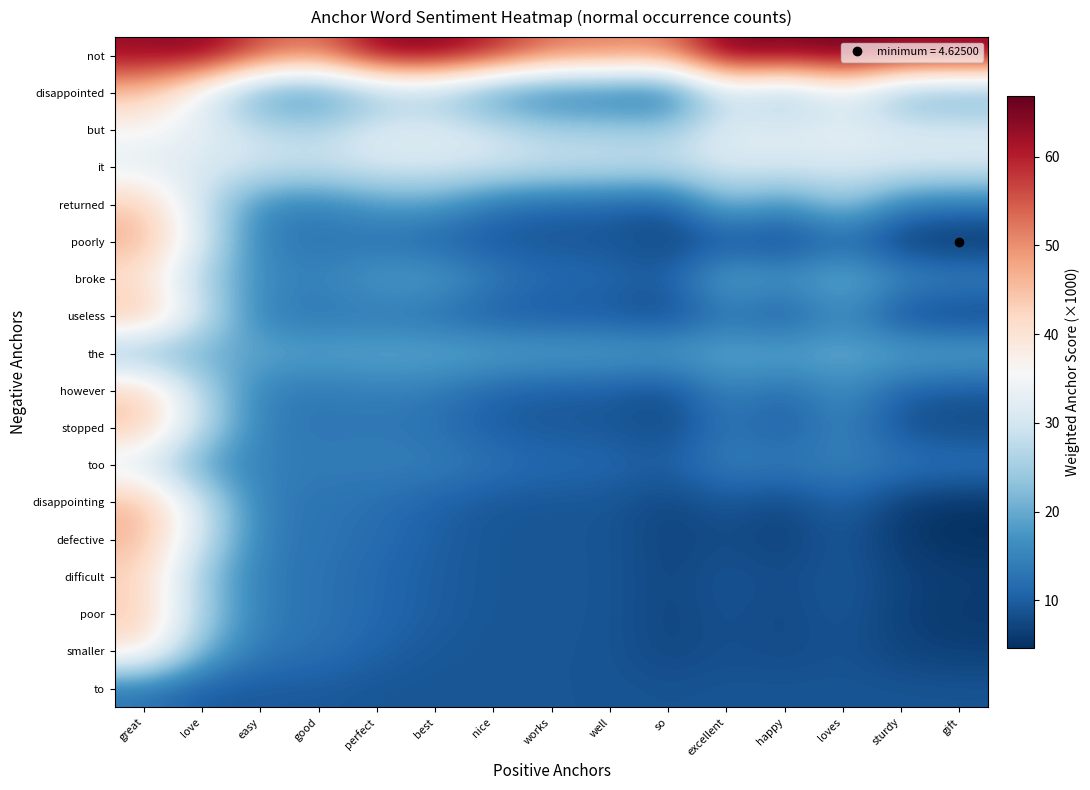

Reading left to right, extract all data points from this chart.

not: great=63.1	love=65.0	easy=55.8	good=52.0	perfect=64.3	best=65.1	nice=59.9	works=52.5	well=52.0	so=51.0	excellent=66.4	happy=64.8	loves=66.8	sturdy=64.2	gift=63.9
disappointed: great=44.7	love=32.4	easy=17.2	good=15.4	perfect=22.9	best=24.2	nice=15.7	works=12.3	well=12.2	so=10.3	excellent=29.4	happy=22.1	loves=32.2	sturdy=19.9	gift=18.9
but: great=36.3	love=32.9	easy=28.1	good=26.4	perfect=31.7	best=32.0	nice=29.3	works=25.8	well=25.5	so=24.7	excellent=32.7	happy=31.8	loves=32.9	sturdy=31.4	gift=31.2
it: great=32.0	love=31.0	easy=29.8	good=29.2	perfect=30.7	best=30.8	nice=30.2	works=29.1	well=29.0	so=28.8	excellent=30.9	happy=30.7	loves=31.0	sturdy=30.7	gift=30.6
returned: great=44.1	love=29.0	easy=15.5	good=14.2	perfect=18.0	best=18.4	nice=12.7	works=10.8	well=10.7	so=8.8	excellent=22.0	happy=16.2	loves=24.4	sturdy=14.4	gift=13.5
poorly: great=46.8	love=30.8	easy=14.1	good=13.0	perfect=12.4	best=10.6	nice=9.2	works=9.1	well=9.1	so=7.1	excellent=8.6	happy=6.8	loves=11.3	sturdy=5.6	gift=4.6
broke: great=40.3	love=25.6	easy=16.0	good=14.7	perfect=18.3	best=18.6	nice=14.1	works=11.7	well=11.6	so=9.9	excellent=20.4	happy=17.2	loves=21.4	sturdy=16.0	gift=15.4
useless: great=45.9	love=29.4	easy=14.2	good=13.2	perfect=13.3	best=12.2	nice=9.7	works=9.3	well=9.3	so=7.3	excellent=13.0	happy=8.9	loves=16.2	sturdy=7.6	gift=6.6
the: great=21.7	love=20.2	easy=19.6	good=19.3	perfect=19.9	best=19.9	nice=19.6	works=19.1	well=19.0	so=18.8	excellent=20.0	happy=19.9	loves=20.0	sturdy=19.8	gift=19.8
however: great=43.5	love=26.4	easy=14.4	good=13.4	perfect=14.3	best=13.8	nice=10.7	works=9.8	well=9.8	so=7.9	excellent=15.2	happy=11.6	loves=16.8	sturdy=10.3	gift=9.4
stopped: great=44.8	love=27.5	easy=14.2	good=13.2	perfect=13.4	best=12.5	nice=10.0	works=9.4	well=9.4	so=7.5	excellent=13.3	happy=9.7	loves=15.2	sturdy=8.4	gift=7.6
too: great=31.1	love=18.2	easy=14.5	good=13.8	perfect=14.5	best=14.4	nice=12.8	works=11.5	well=11.4	so=10.2	excellent=14.6	happy=13.8	loves=14.9	sturdy=13.3	gift=13.1
disappointing: great=46.1	love=29.3	easy=14.0	good=13.0	perfect=12.2	best=10.6	nice=9.2	works=9.1	well=9.1	so=7.1	excellent=9.2	happy=7.2	loves=11.0	sturdy=6.1	gift=5.1
defective: great=46.2	love=29.4	easy=14.0	good=13.0	perfect=12.0	best=10.3	nice=9.1	works=9.0	well=9.0	so=7.1	excellent=8.1	happy=6.8	loves=9.4	sturdy=5.7	gift=4.8
difficult: great=42.7	love=23.7	easy=13.6	good=12.8	perfect=11.2	best=10.0	nice=9.2	works=9.1	well=9.1	so=7.2	excellent=9.0	happy=7.8	loves=9.5	sturdy=7.0	gift=6.3
poor: great=44.0	love=25.4	easy=13.7	good=12.8	perfect=11.4	best=10.0	nice=9.1	works=9.1	well=9.1	so=7.2	excellent=8.7	happy=7.5	loves=9.3	sturdy=6.5	gift=5.8
smaller: great=40.3	love=20.8	easy=13.2	good=12.5	perfect=10.5	best=9.4	nice=9.0	works=9.0	well=9.0	so=7.2	excellent=8.5	happy=7.7	loves=8.8	sturdy=7.1	gift=6.5
to: great=12.8	love=9.6	easy=9.5	good=9.6	perfect=9.1	best=9.0	nice=9.0	works=9.0	well=9.0	so=8.7	excellent=9.0	happy=8.9	loves=9.0	sturdy=8.9	gift=8.9